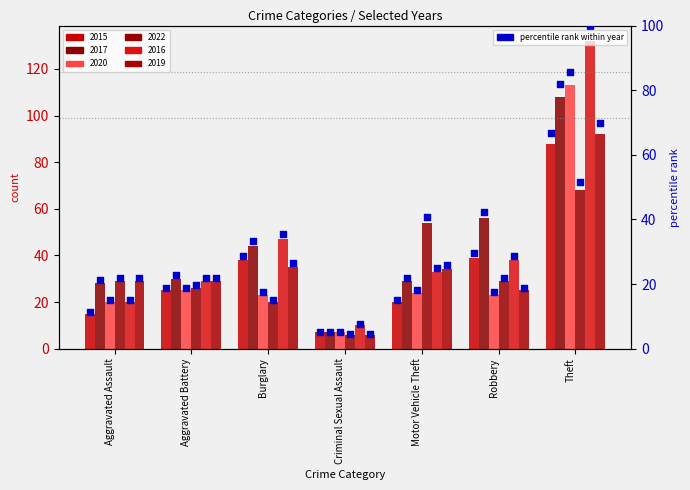

What is the change in value from Burglary to Theft?

+37.9